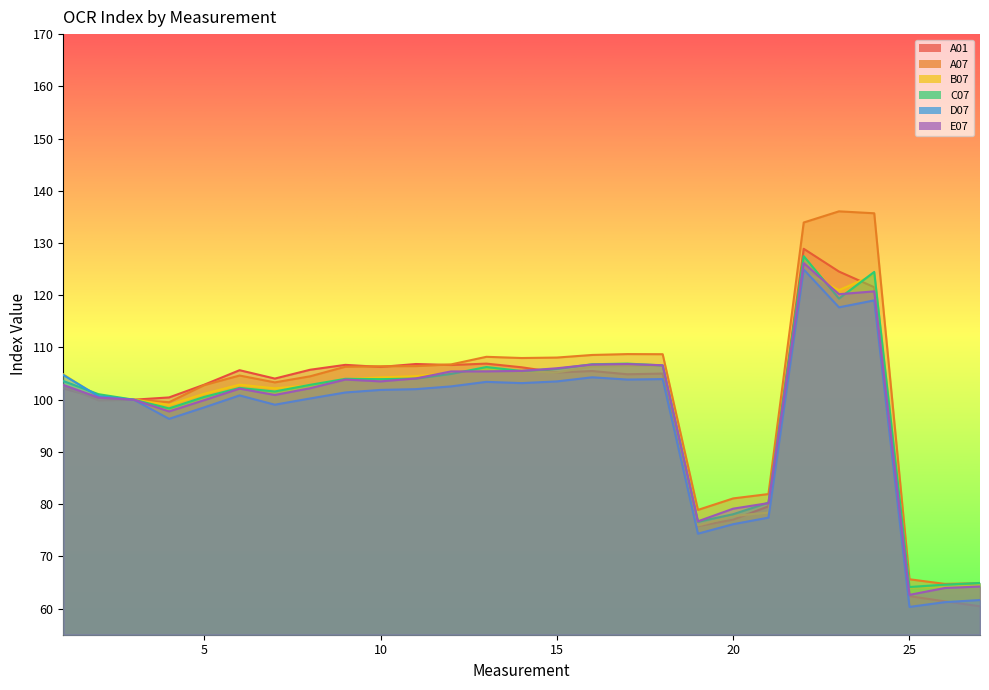

Where is the first local minimum for E07?

4